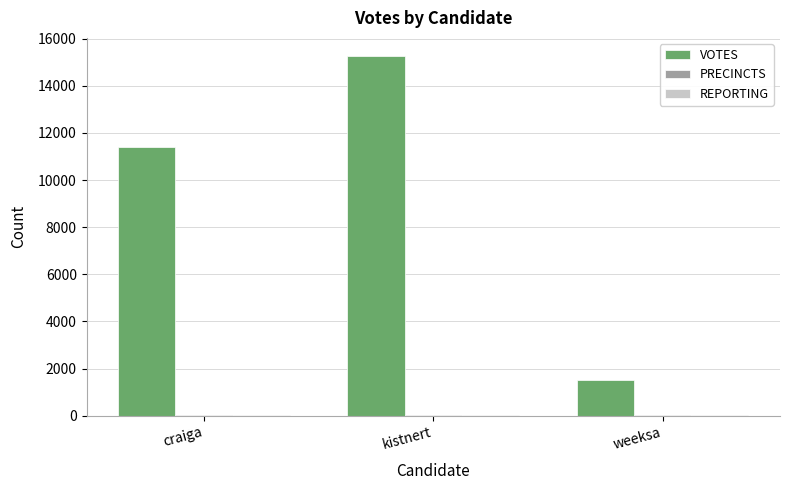

What is the total value across all series at weeksa?

1574